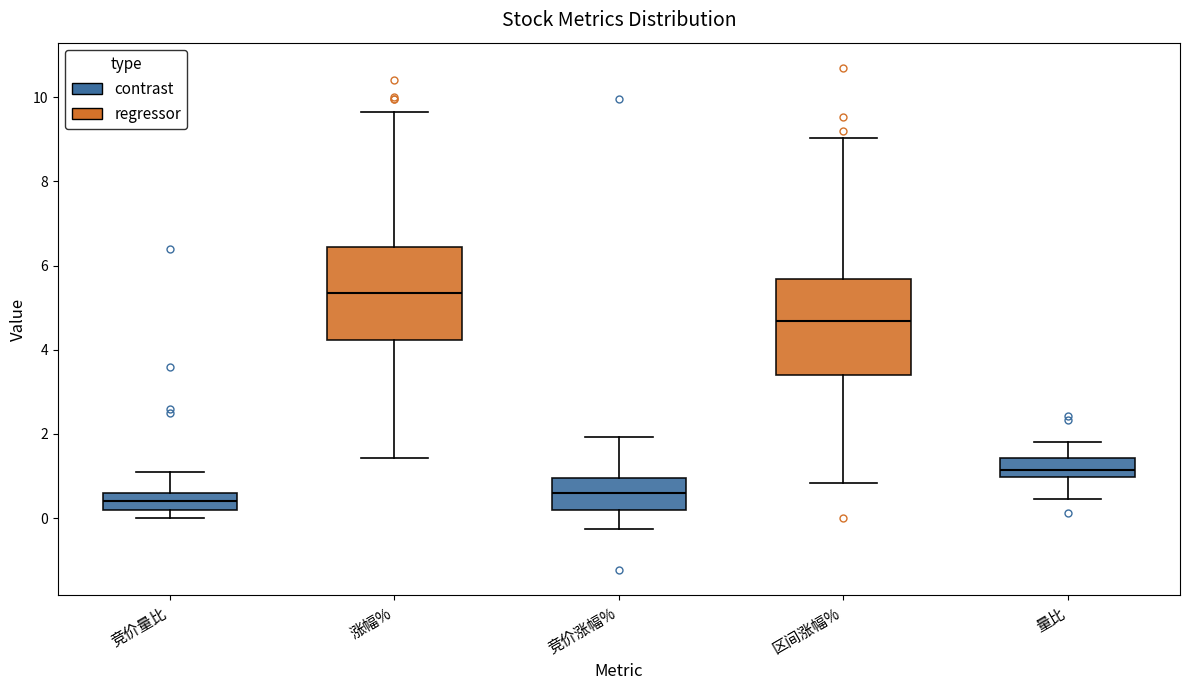

Which box has the lowest median line?

竞价量比